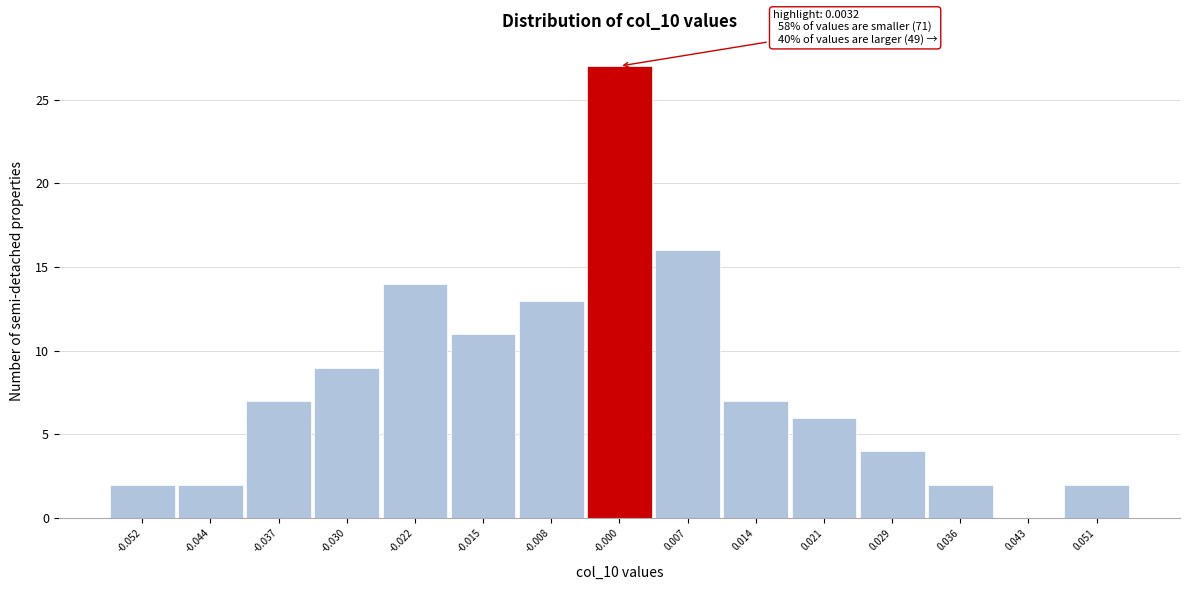

Reading right to left, what are all the values shown in this chart?

0.051=2	0.043=0	0.036=2	0.029=4	0.021=6	0.014=7	0.007=16	-0.000=27	-0.008=13	-0.015=11	-0.022=14	-0.030=9	-0.037=7	-0.044=2	-0.052=2